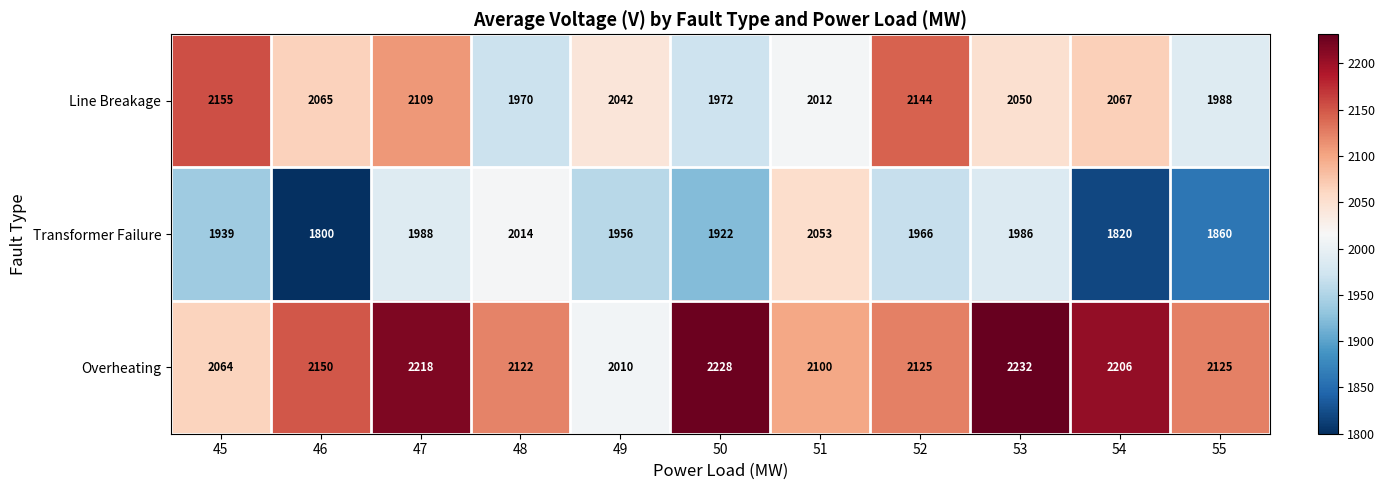

Rank the series by their maximum value, from highest to lowest.

Overheating, Line Breakage, Transformer Failure